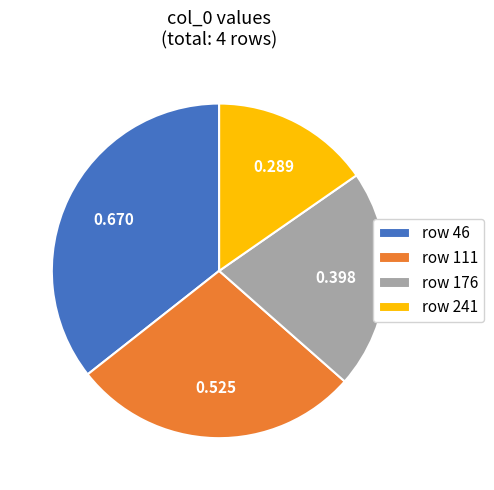

What is the smallest slice in the pie chart?

row 241